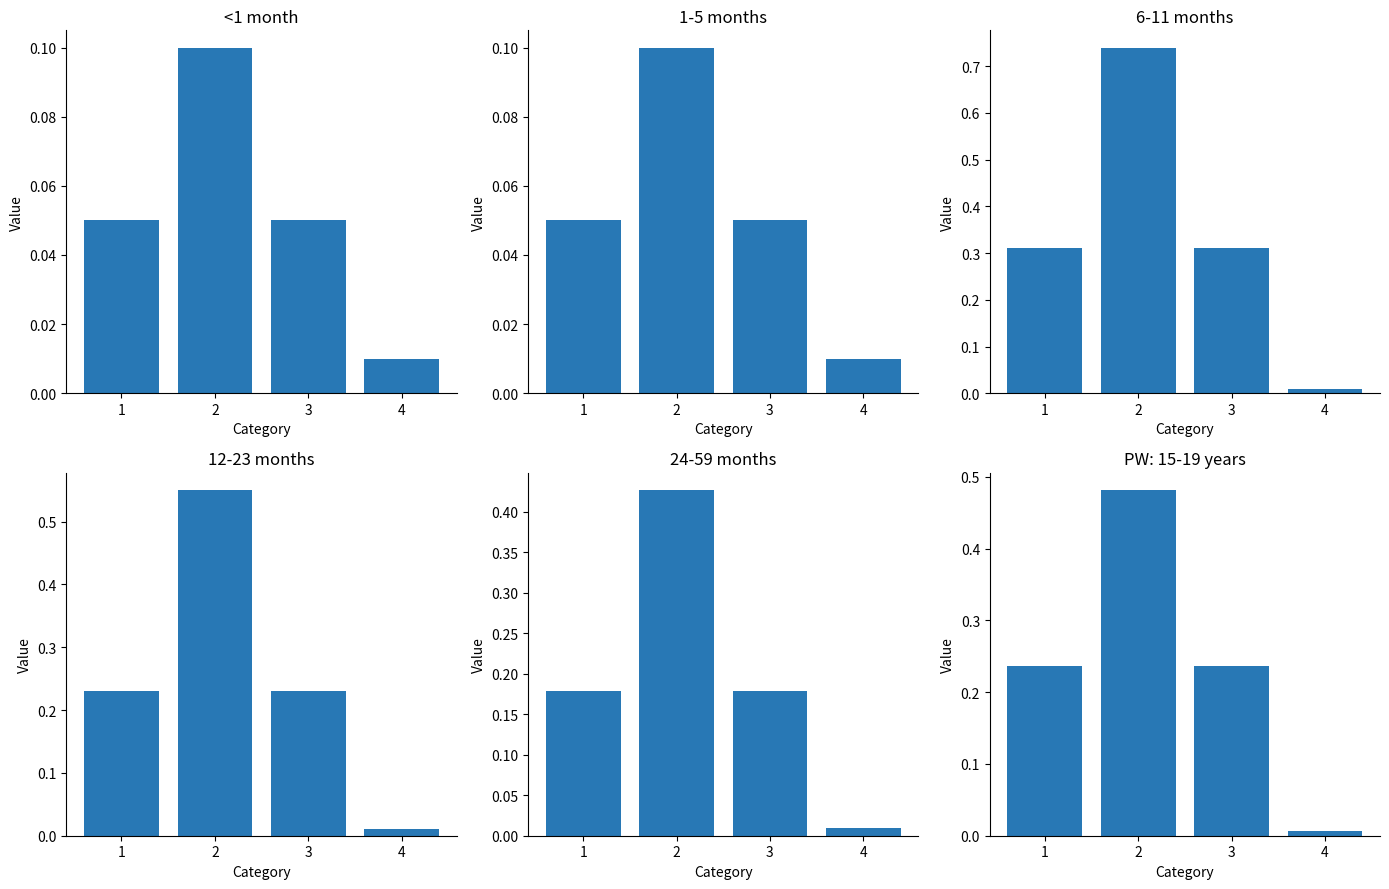

The 12-23 months series shows 0.0 at 4. True or false?

False